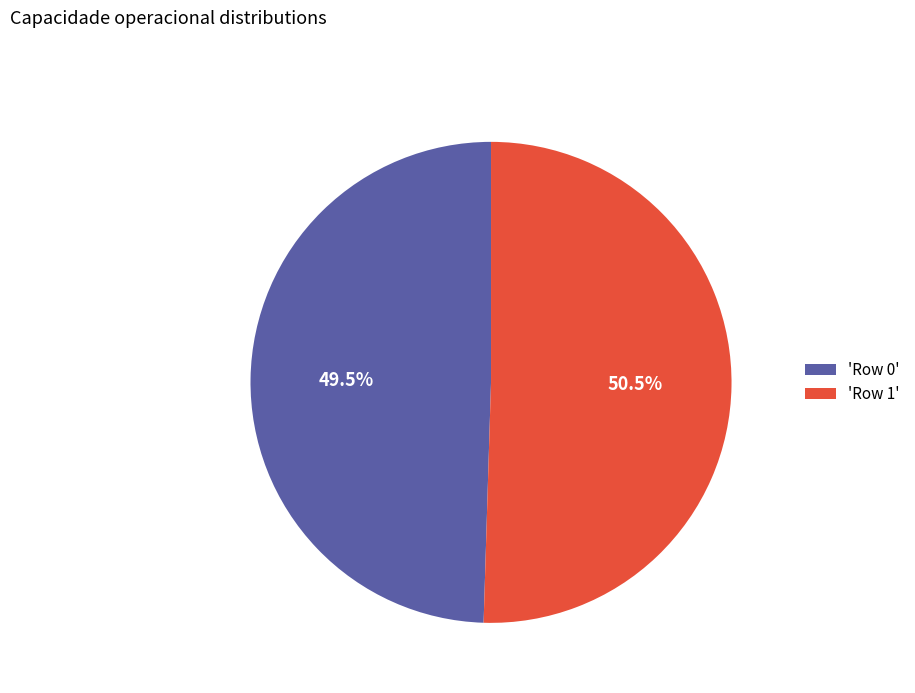

Rank the categories by value from highest to lowest.

'Row 1', 'Row 0'